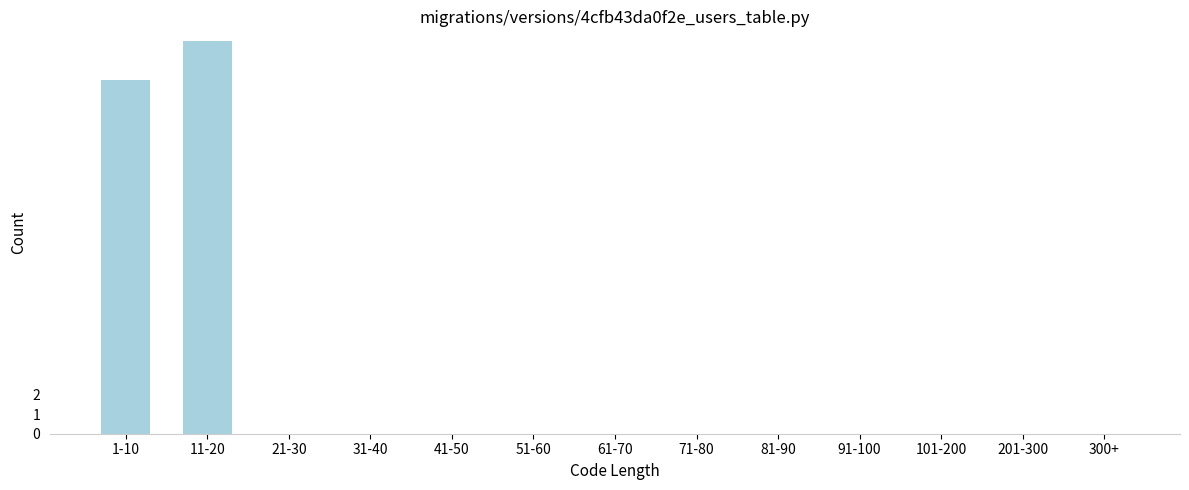

Reading right to left, extract all data points from this chart.

300+=0	201-300=0	101-200=0	91-100=0	81-90=0	71-80=0	61-70=0	51-60=0	41-50=0	31-40=0	21-30=0	11-20=20	1-10=18